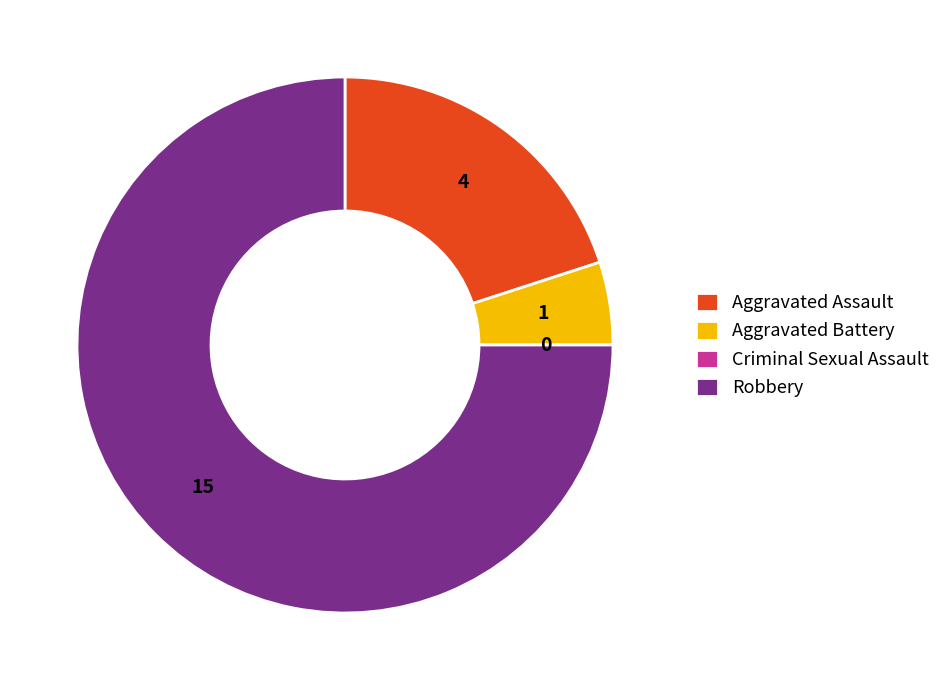

Does any single category account for the majority?

Yes